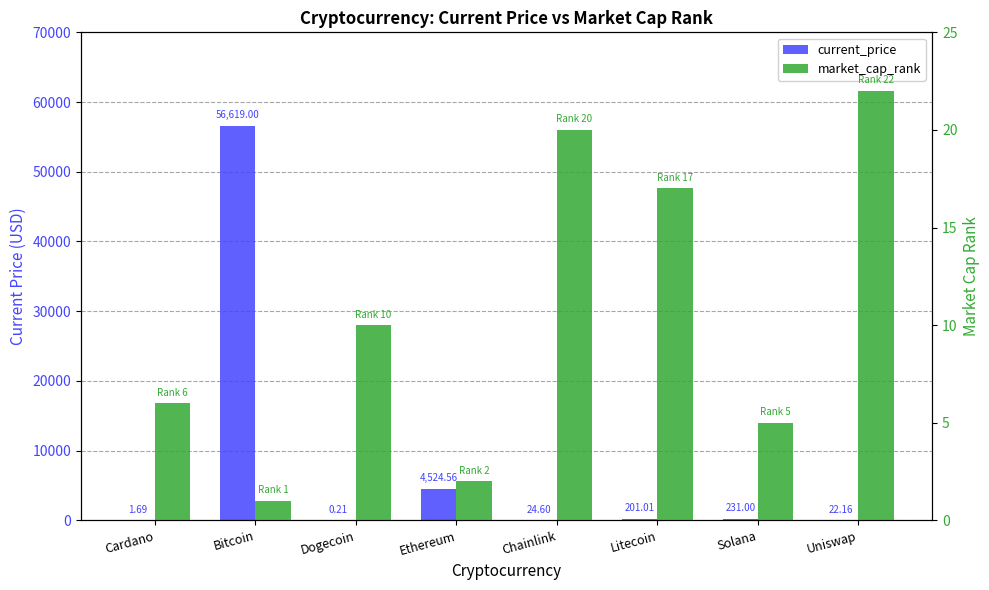

Read the current_price value at Bitcoin.

56619.0